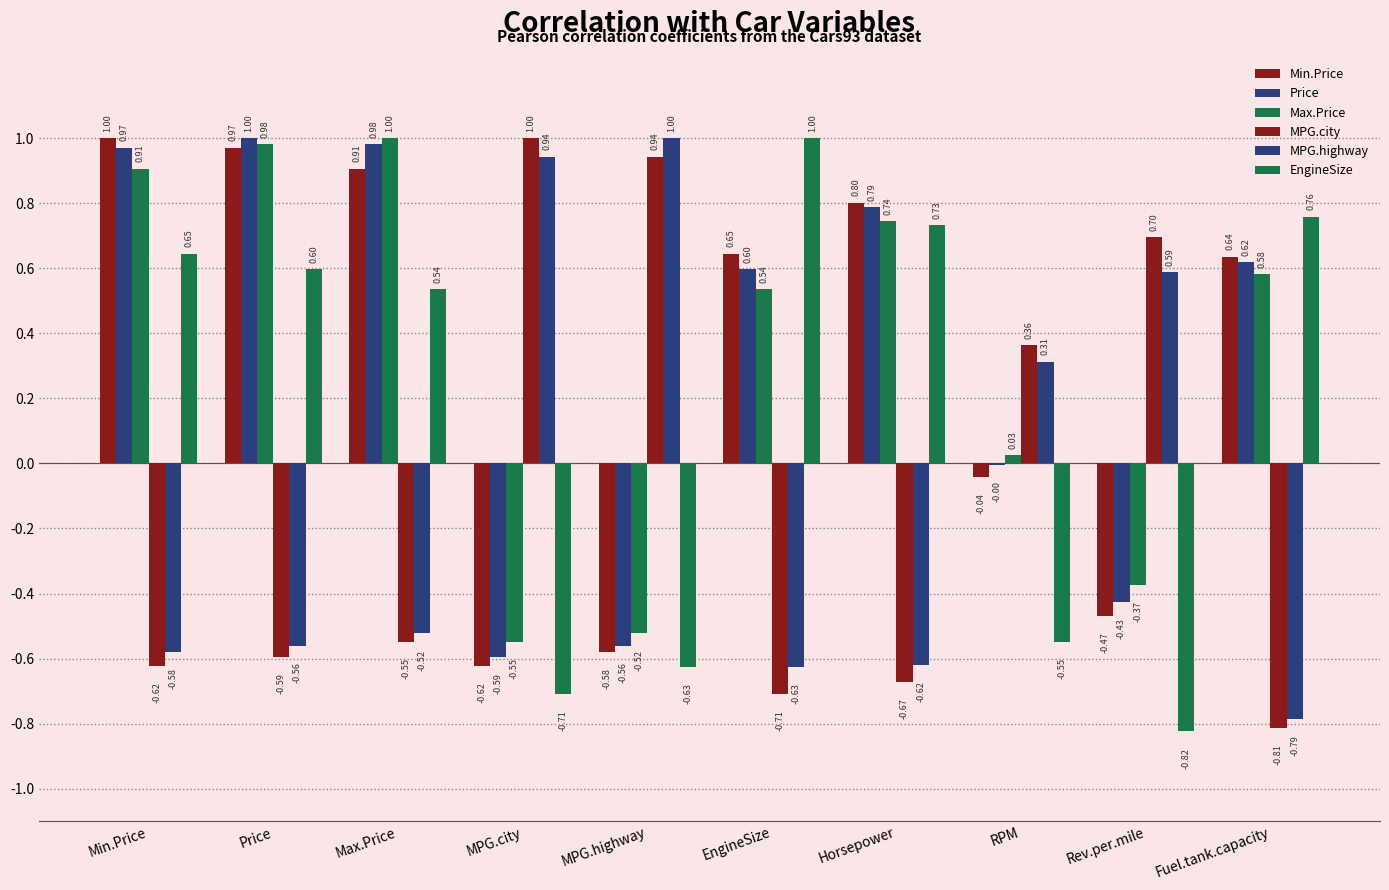

What is the average value of the Price series?

0.3